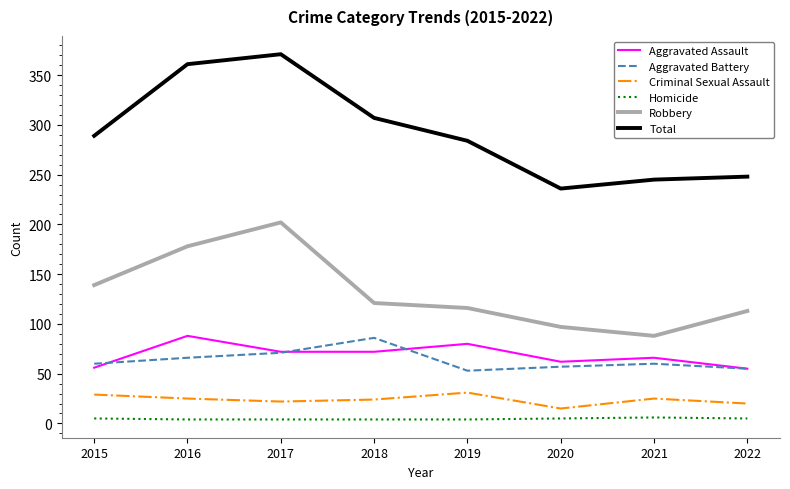

What is the total value across all series at 2022?

496